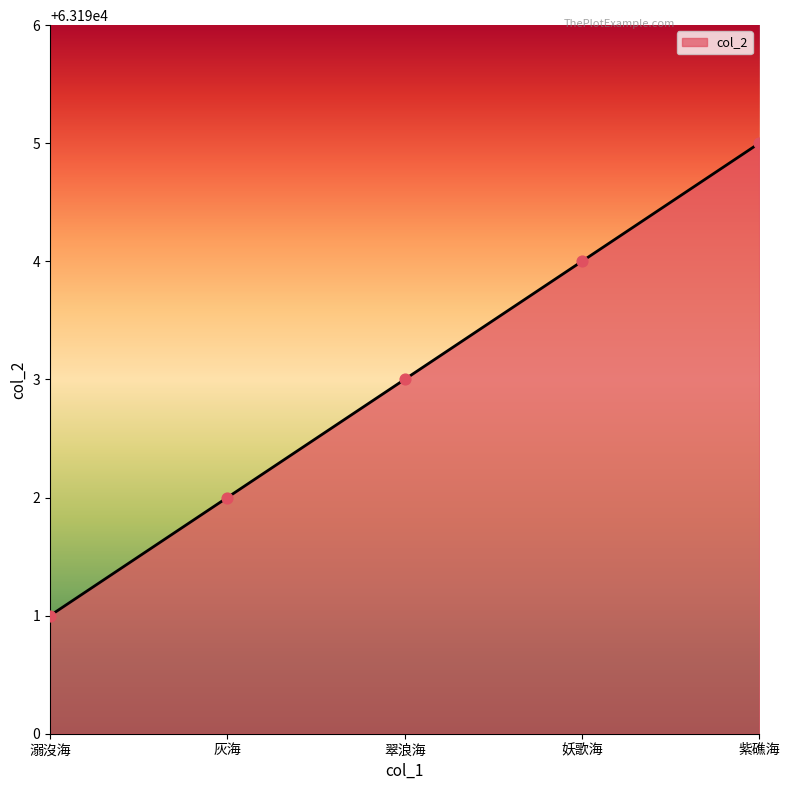

What is the ratio of the value at 溺沒海 to the value at 紫礁海?

1.0